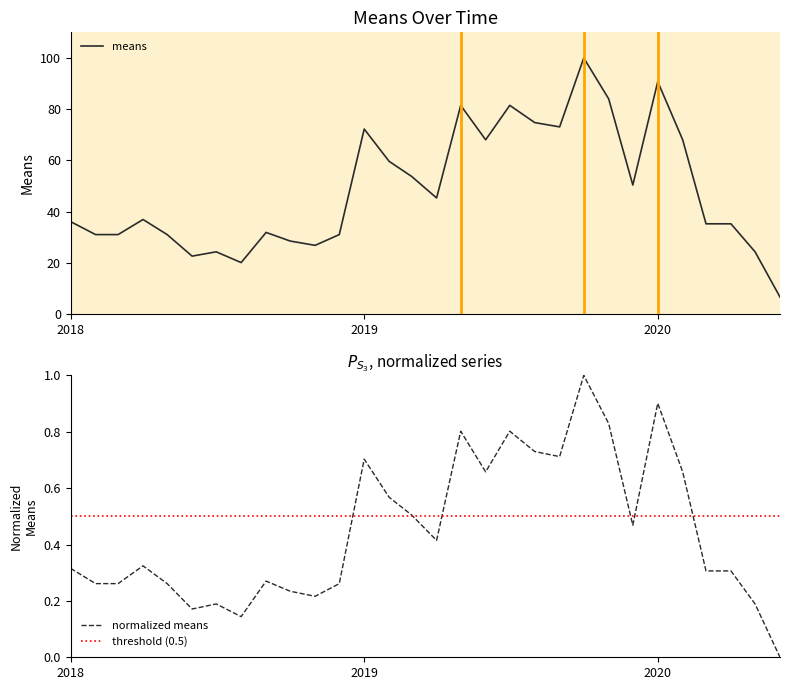

What is the value of the 24th point from the left?

50.4